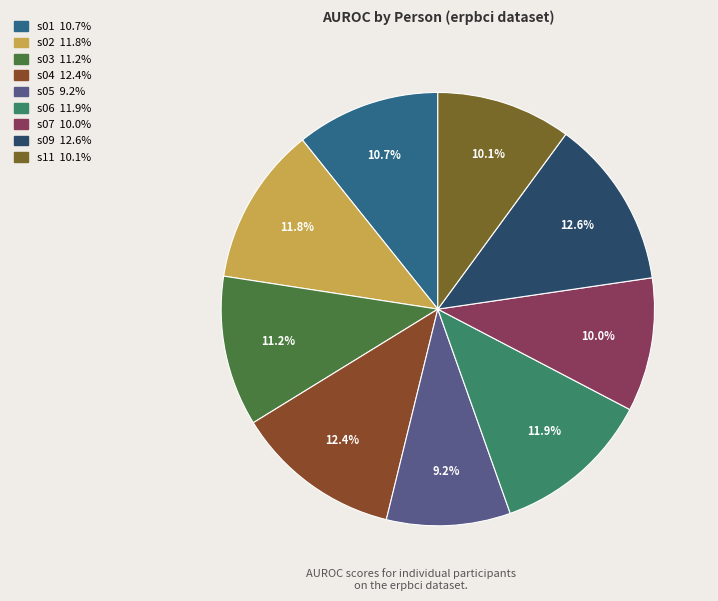

Count the number of slices in the pie.

9